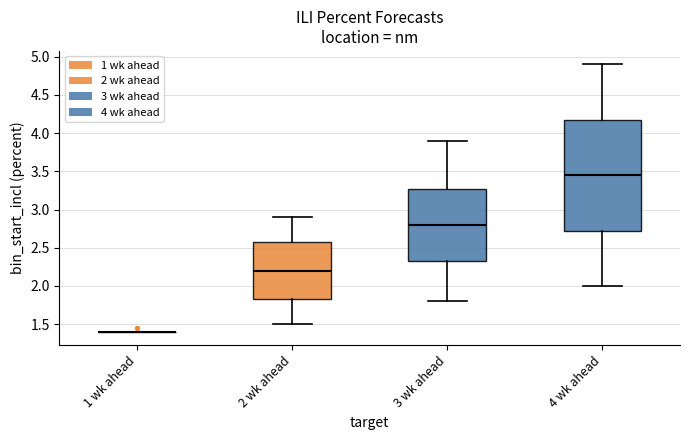

Comparing the boxes themselves (not the whiskers), which one is the tallest?

4 wk ahead